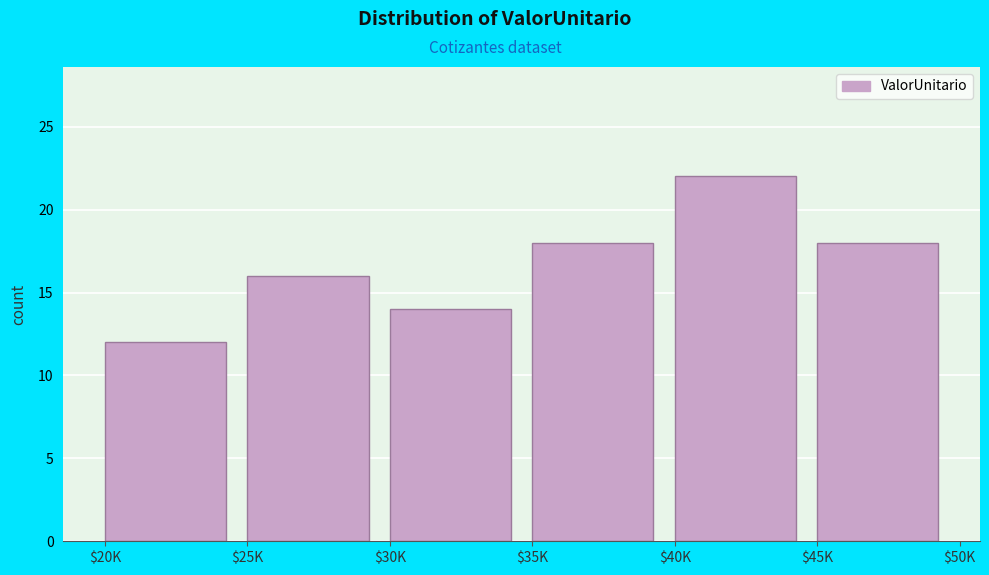

Reading left to right, what are all the values shown in this chart?

12	16	14	18	22	18